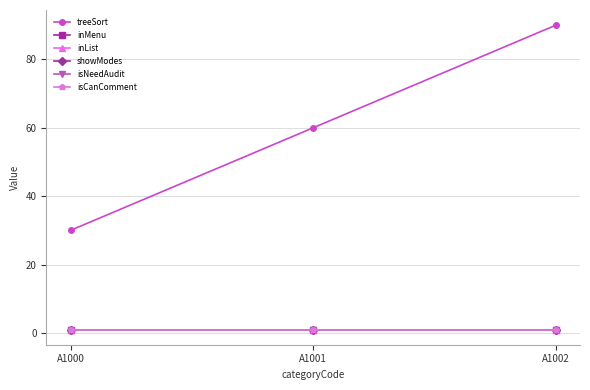

Is this an area chart (filled region under the line)?

No